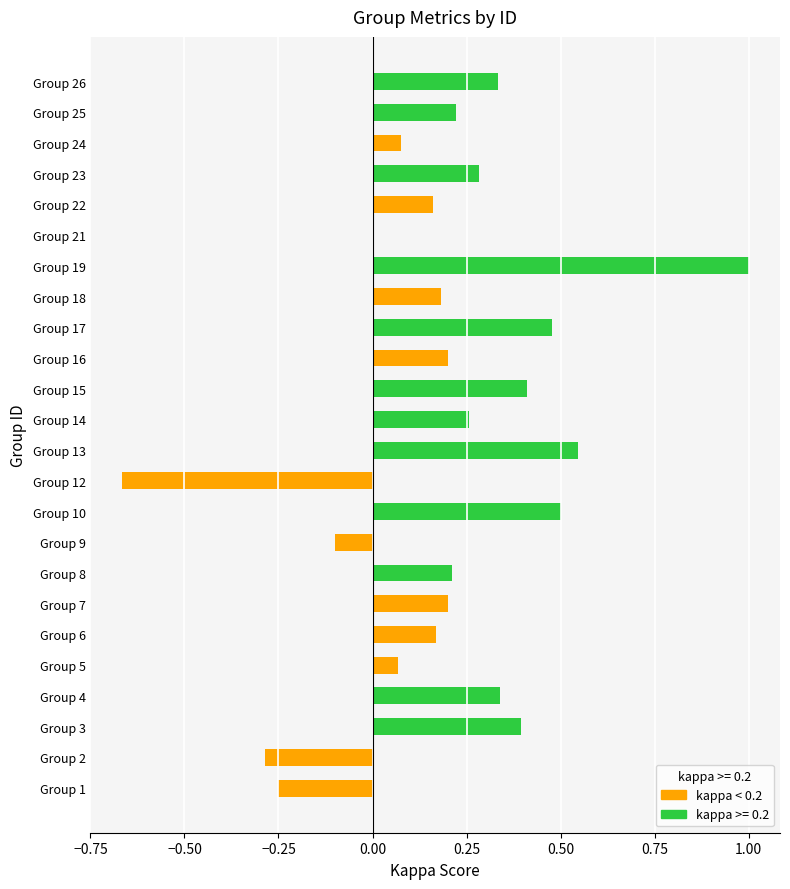

Which has a higher value, Group 21 or Group 1?

Group 21